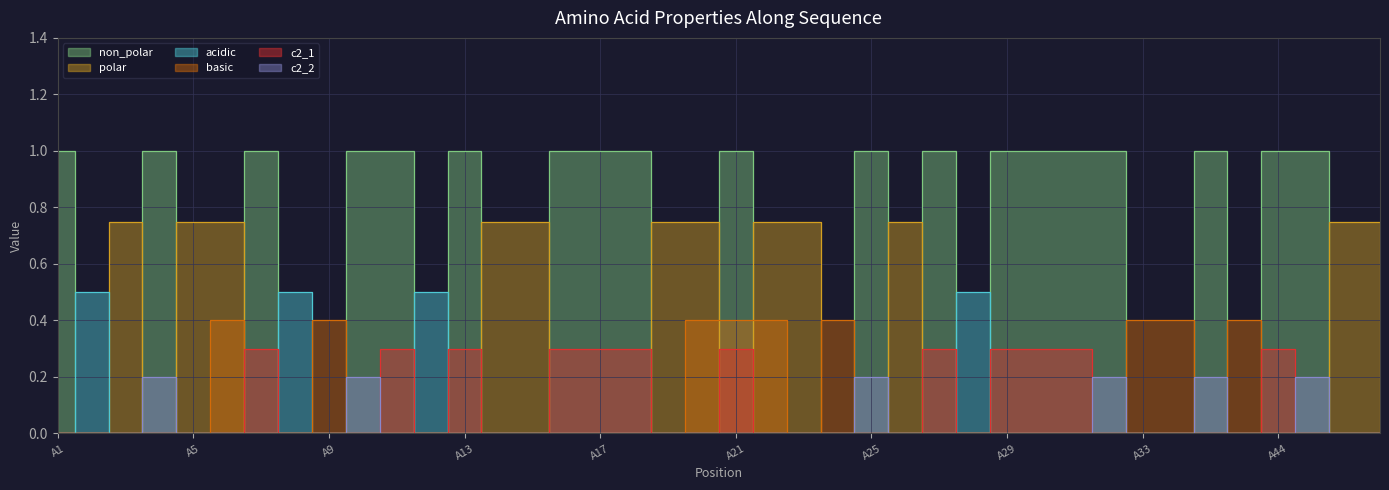

How many polar values are between 0 and 1?

40